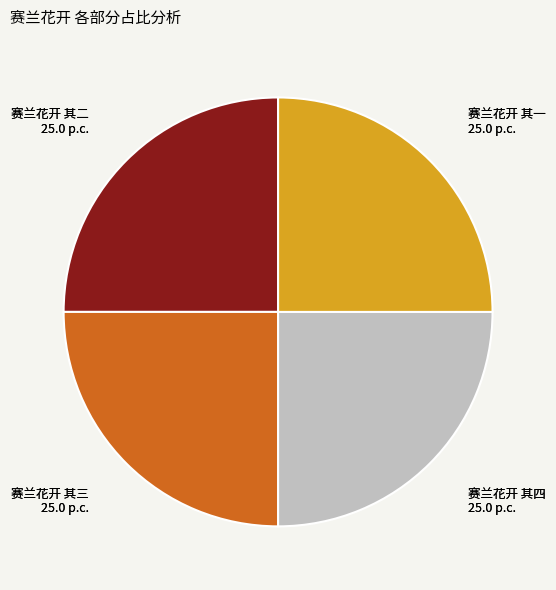

Approximately how many times larger is the value at 赛兰花开 其四 25.0 p.c. compared to 赛兰花开 其三 25.0 p.c.?

1.0